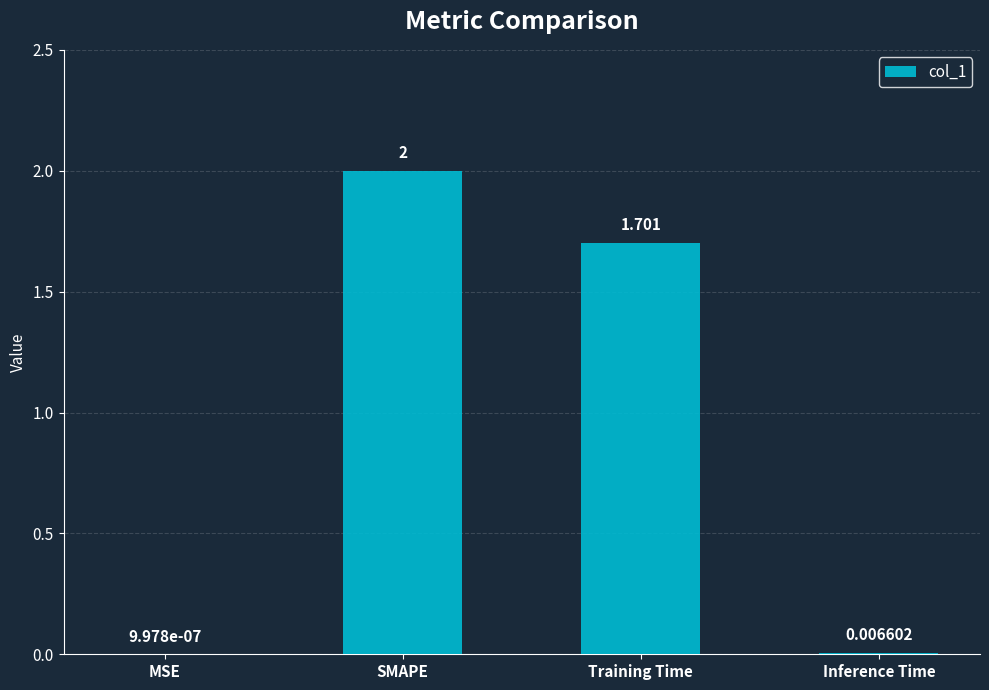

Which category has the highest value across all series?

SMAPE